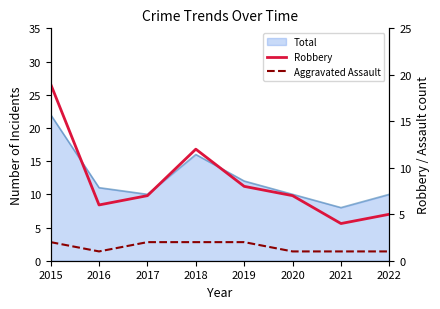

The value of Aggravated Assault at 2015 is 3. True or false?

False